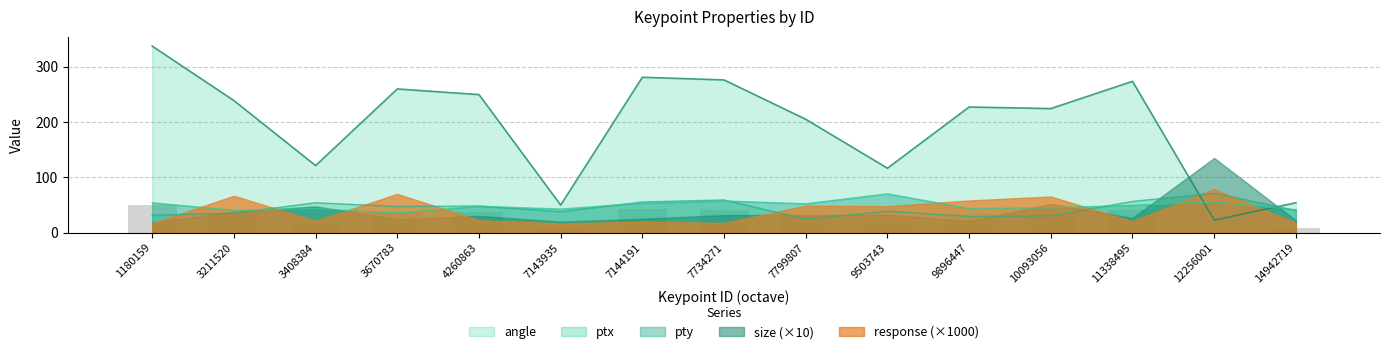

How many categories are shown in the chart?

15